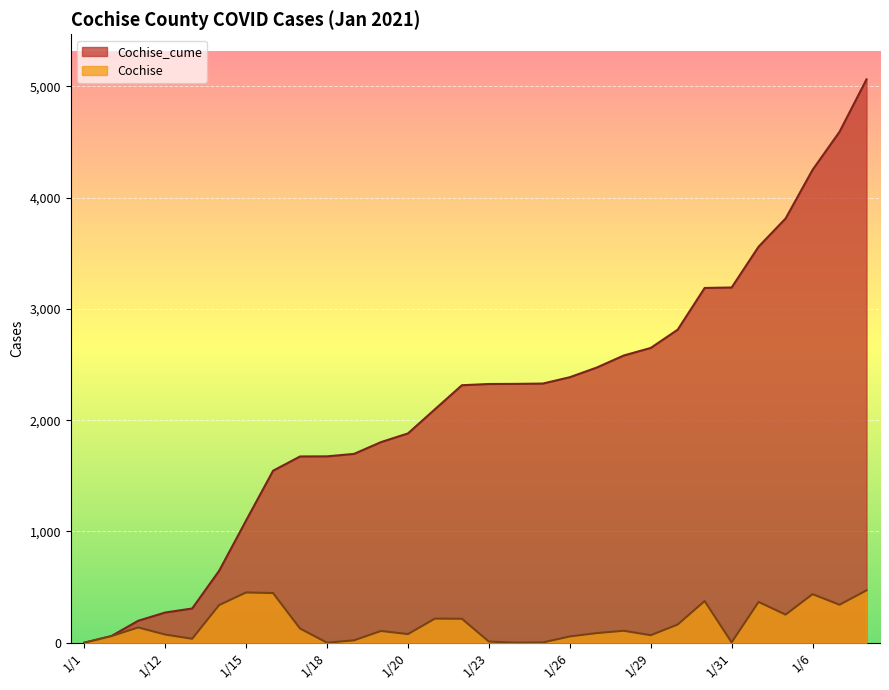

True or false: Cochise and Cochise_cume cross at least once.

False